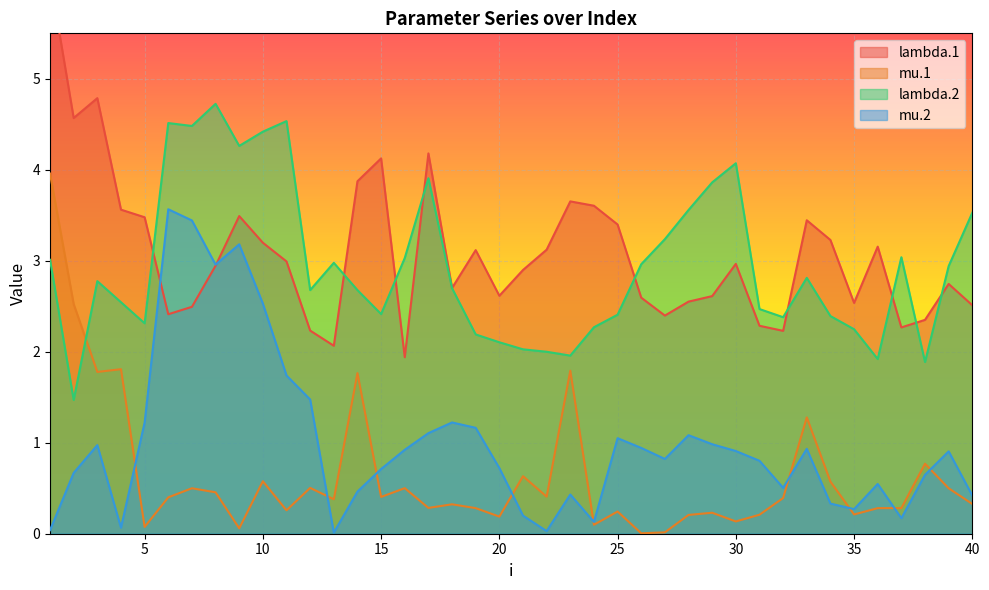

Reading right to left, extract all data points from this chart.

lambda.1: 2.5	2.7	2.4	2.3	3.2	2.5	3.2	3.4	2.2	2.3	3.0	2.6	2.6	2.4	2.6	3.4	3.6	3.7	3.1	2.9	2.6	3.1	2.7	4.2	1.9	4.1	3.9	2.1	2.2	3.0	3.2	3.5	2.9	2.5	2.4	3.5	3.6	4.8	4.6	6.1
mu.1: 0.3	0.5	0.8	0.3	0.3	0.2	0.6	1.3	0.4	0.2	0.1	0.2	0.2	0.0	0.0	0.2	0.1	1.8	0.4	0.6	0.2	0.3	0.3	0.3	0.5	0.4	1.8	0.4	0.5	0.3	0.6	0.1	0.5	0.5	0.4	0.1	1.8	1.8	2.5	4.0
lambda.2: 3.5	2.9	1.9	3.0	1.9	2.2	2.4	2.8	2.4	2.5	4.1	3.9	3.6	3.2	3.0	2.4	2.3	2.0	2.0	2.0	2.1	2.2	2.7	3.9	3.0	2.4	2.7	3.0	2.7	4.5	4.4	4.3	4.7	4.5	4.5	2.3	2.5	2.8	1.5	3.0
mu.2: 0.4	0.9	0.6	0.2	0.5	0.3	0.3	0.9	0.5	0.8	0.9	1.0	1.1	0.8	0.9	1.0	0.1	0.4	0.0	0.2	0.7	1.2	1.2	1.1	0.9	0.7	0.5	0.0	1.5	1.7	2.5	3.2	3.0	3.4	3.6	1.2	0.1	1.0	0.7	0.0